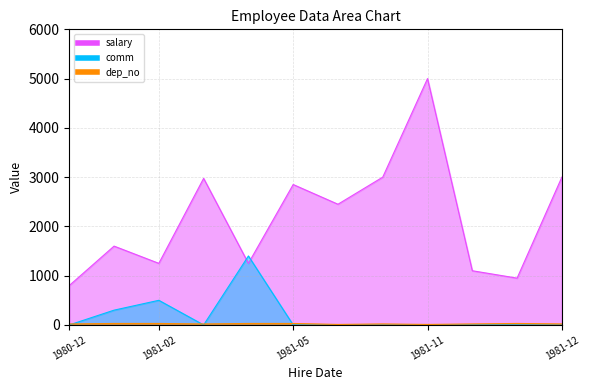

Reading left to right, what are all the values shown in this chart?

salary: 800	1600	1250	2975	1250	2850	2450	3000	5000	1100	950	3000
comm: 0	300	500	0	1400	0	0	0	0	5	0	0
dep_no: 20	30	30	20	30	30	10	20	10	20	30	20